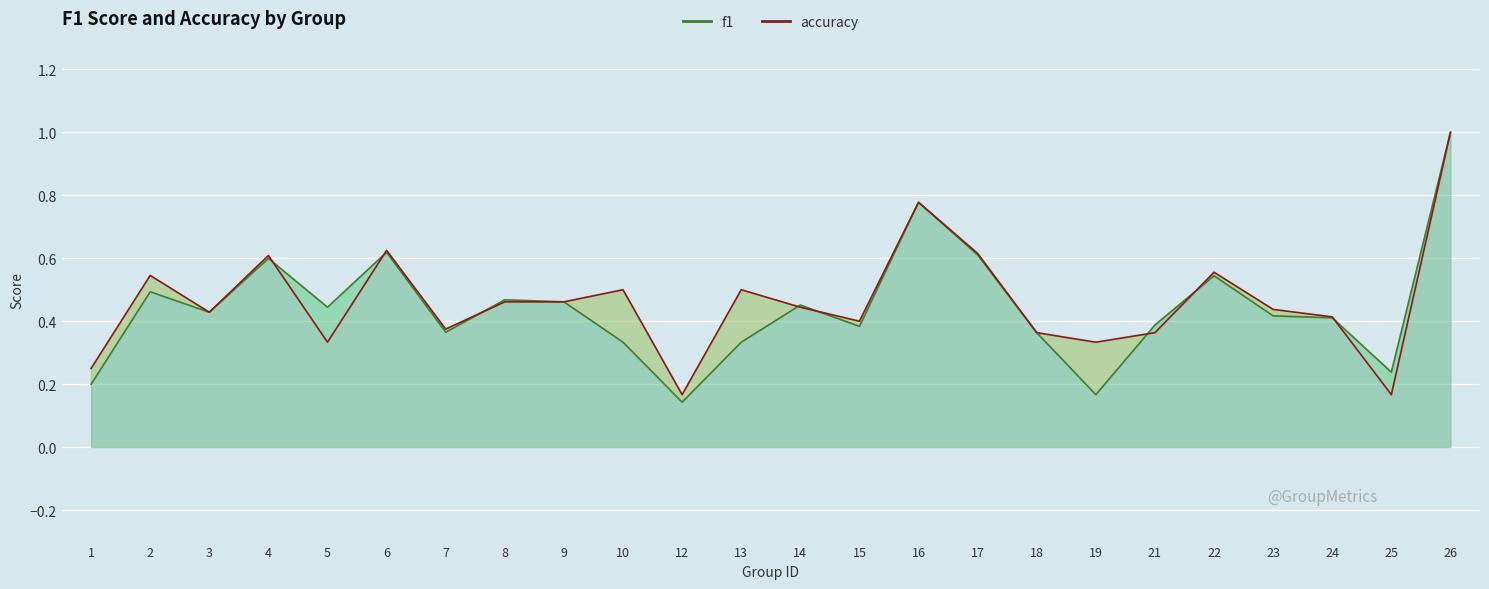

Rank the series by their maximum value, from highest to lowest.

f1, accuracy